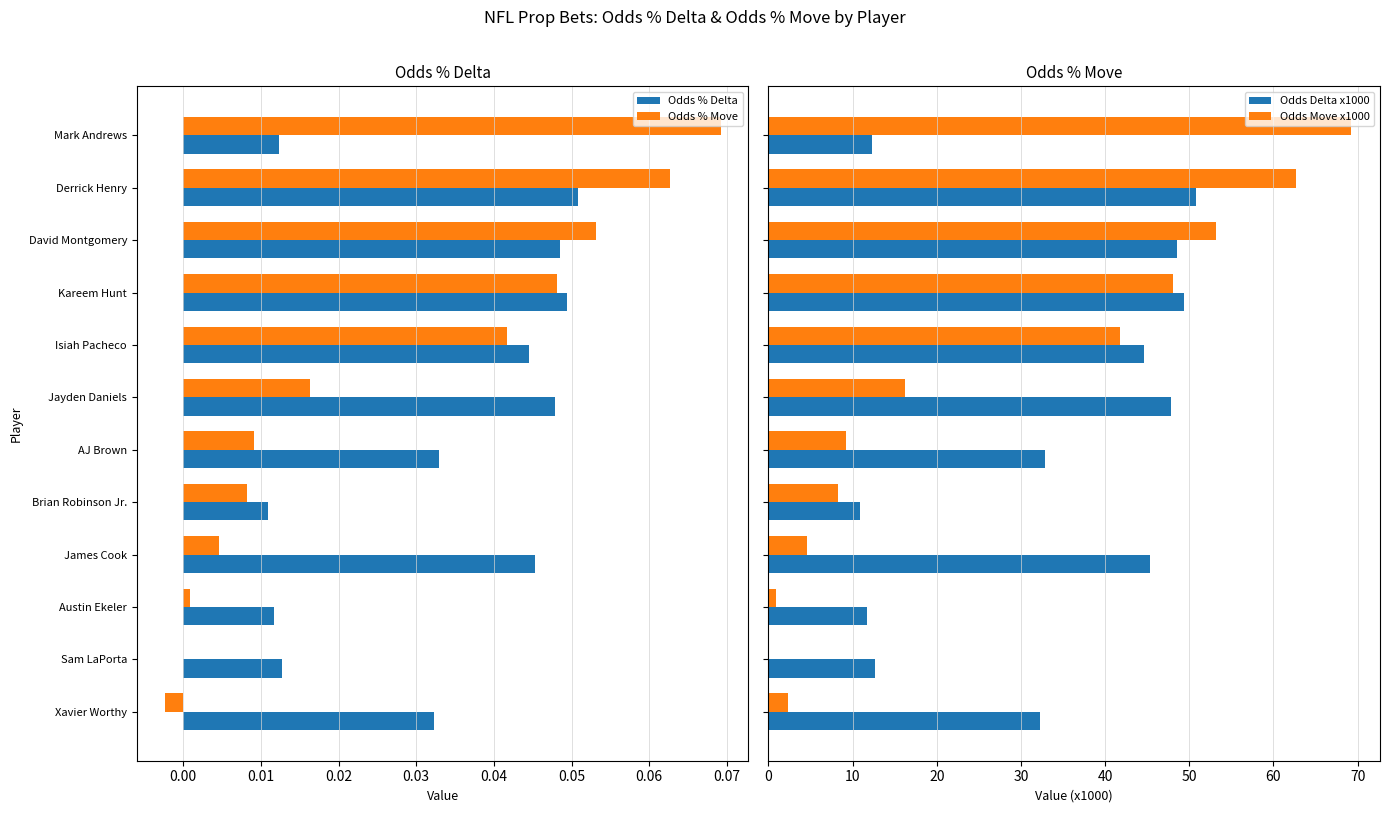

Between Austin Ekeler and Sam LaPorta, which series saw the biggest shift?

Odds Delta x1000